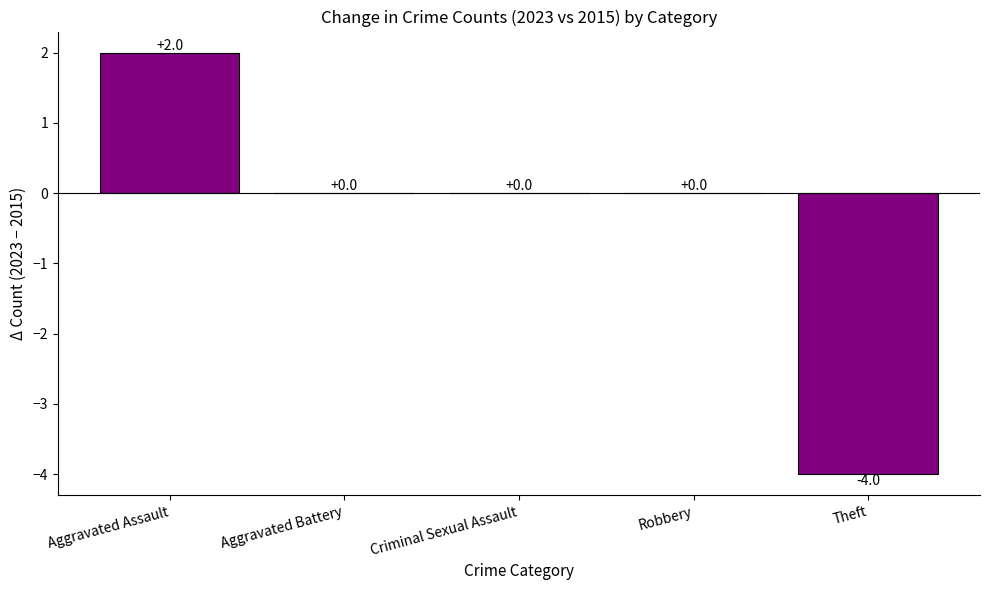

What is the difference between the values at Aggravated Assault and Theft?

6